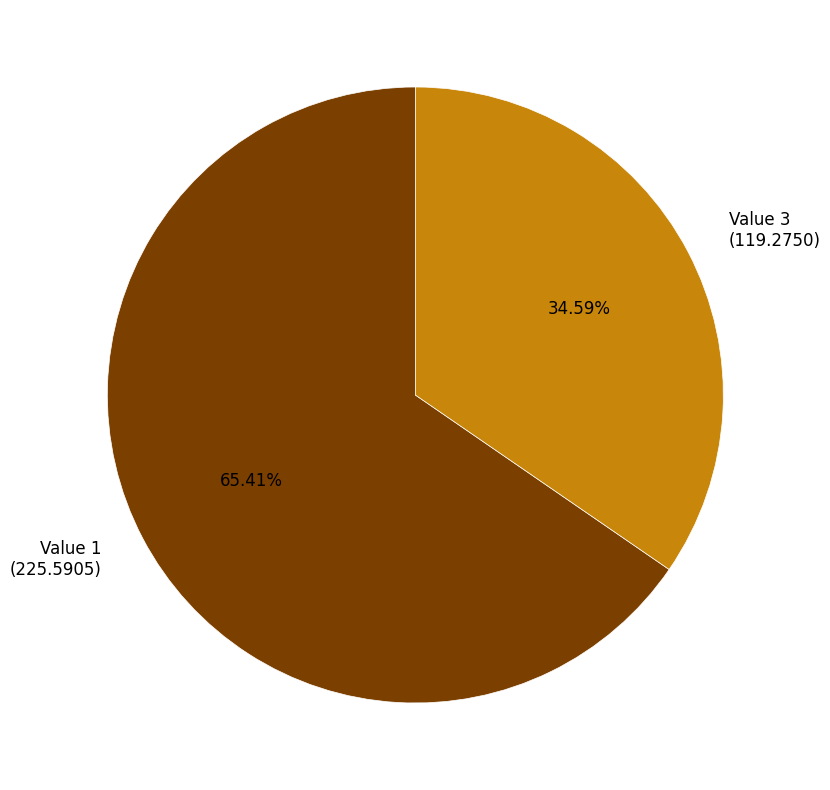

Approximately how many times larger is the value at Value 1 (225.5905) compared to Value 3 (119.2750)?

1.9